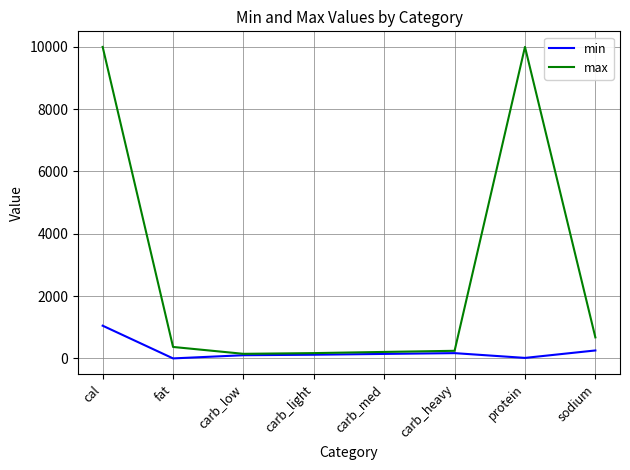

List the series in order of their peak value, lowest first.

min, max